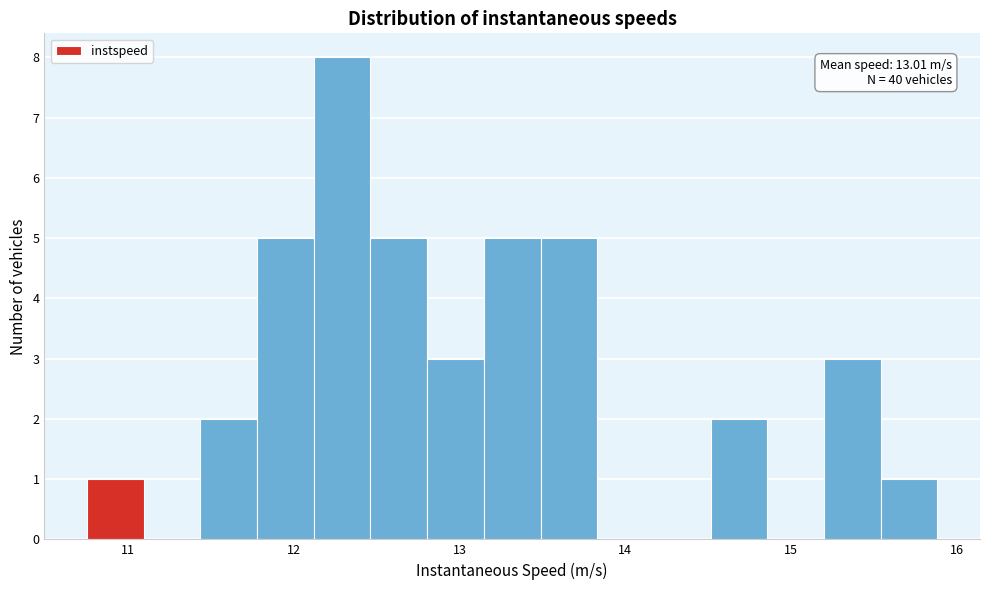

Around what value on the x-axis is the tallest bar? Give the approximate position of its centre, as read against the axis.

12.3